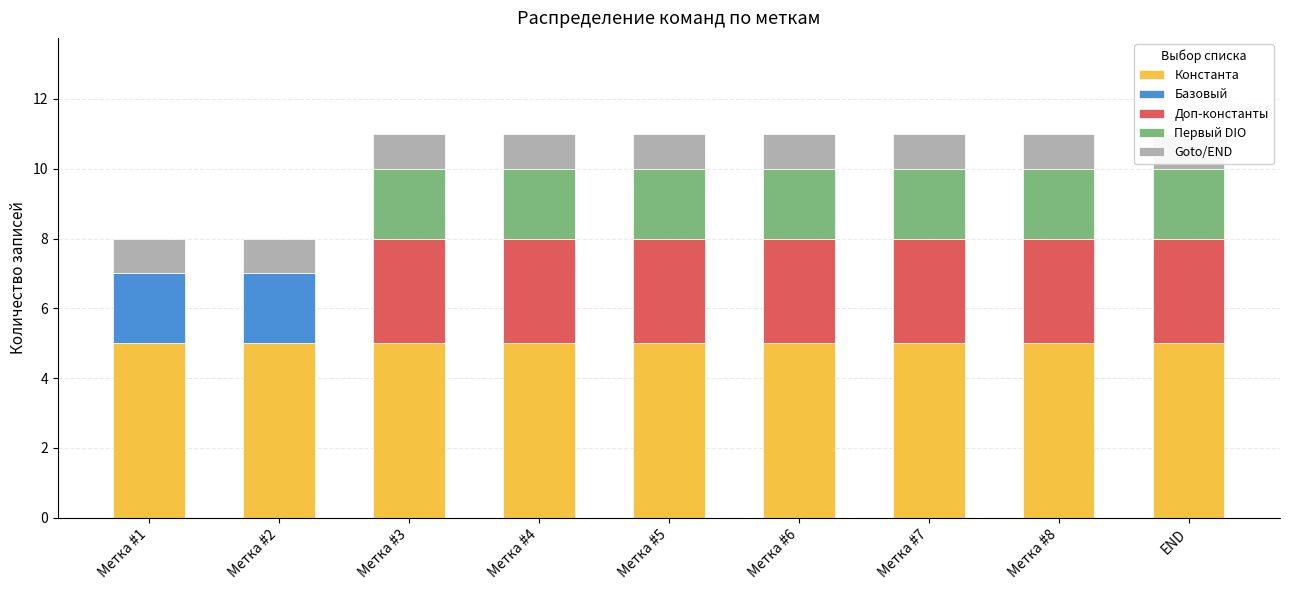

Rank the series at Метка #1 from lowest to highest value.

Доп-константы, Первый DIO, Goto/END, Базовый, Константа